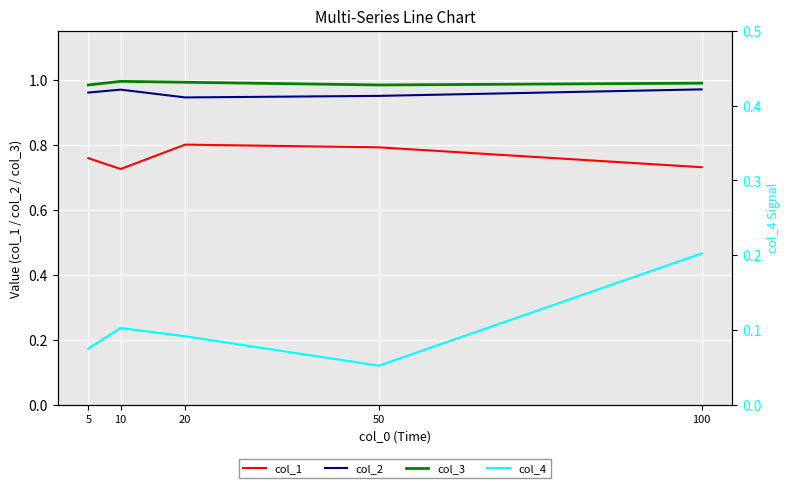

At which label does col_1 reach its peak?

20